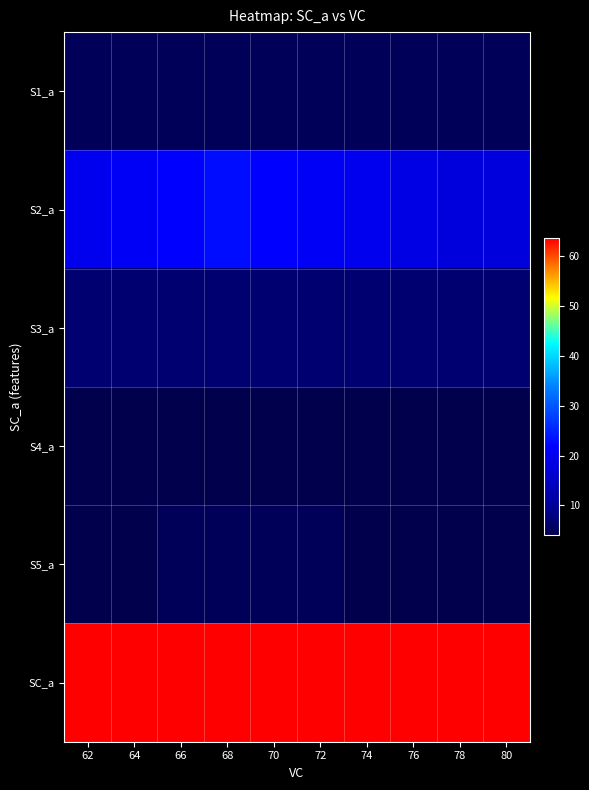

At which category is the sum across all series the highest?

68